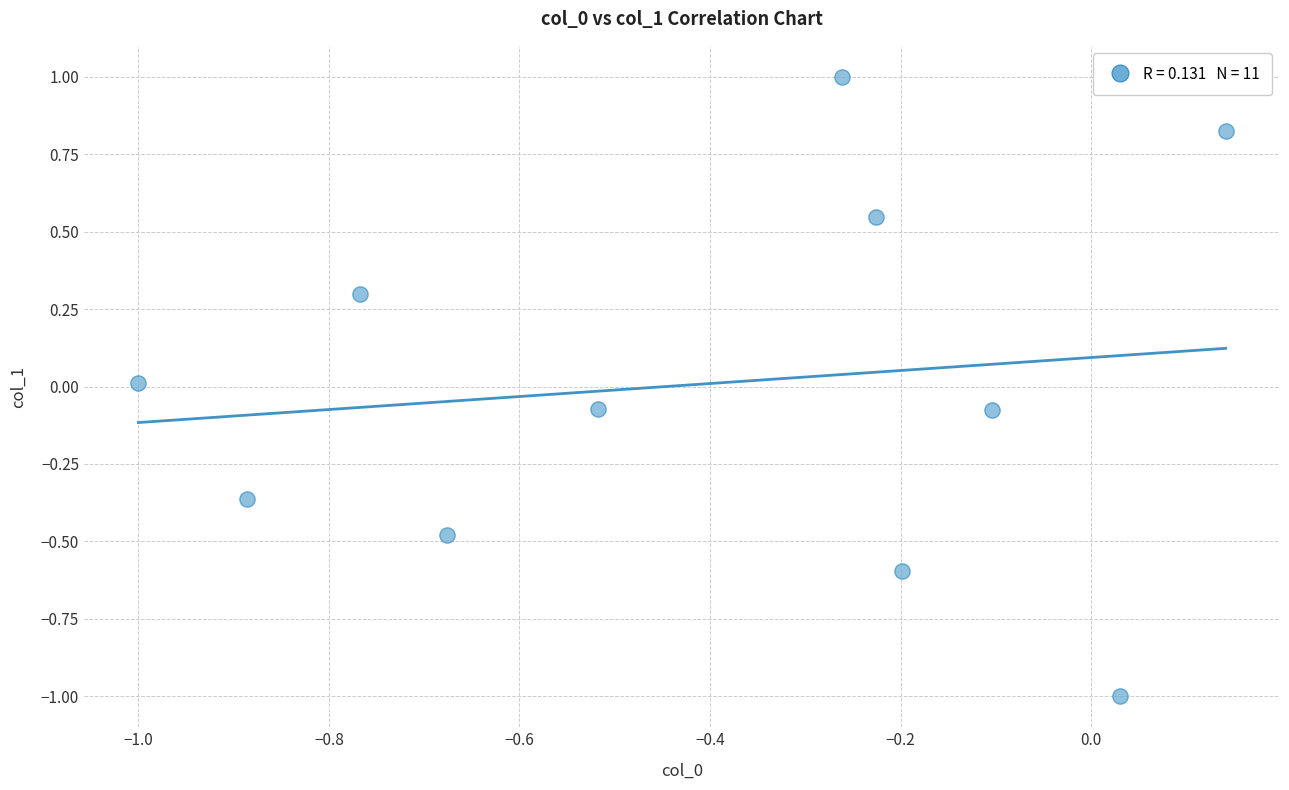

What is the range of X values (max minus min)?

1.1